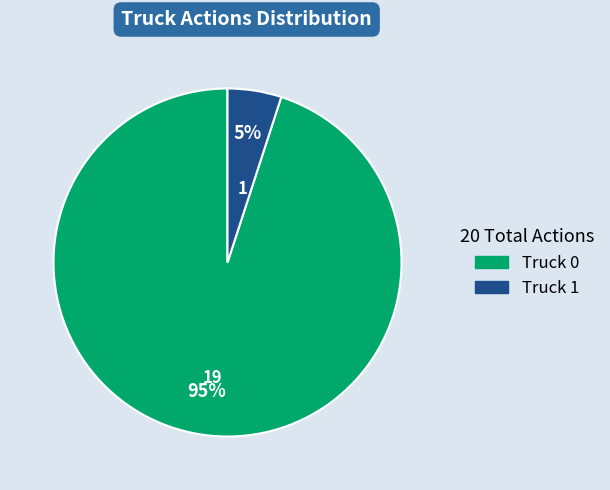

How many slices are in this pie chart?

2